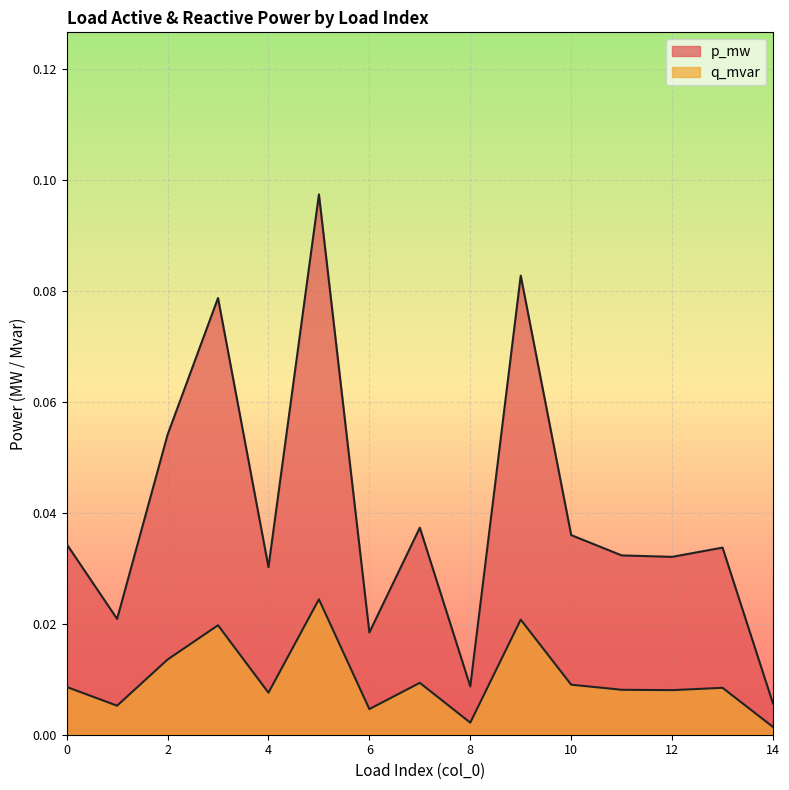

Which has a higher value, 10 or 13?

10